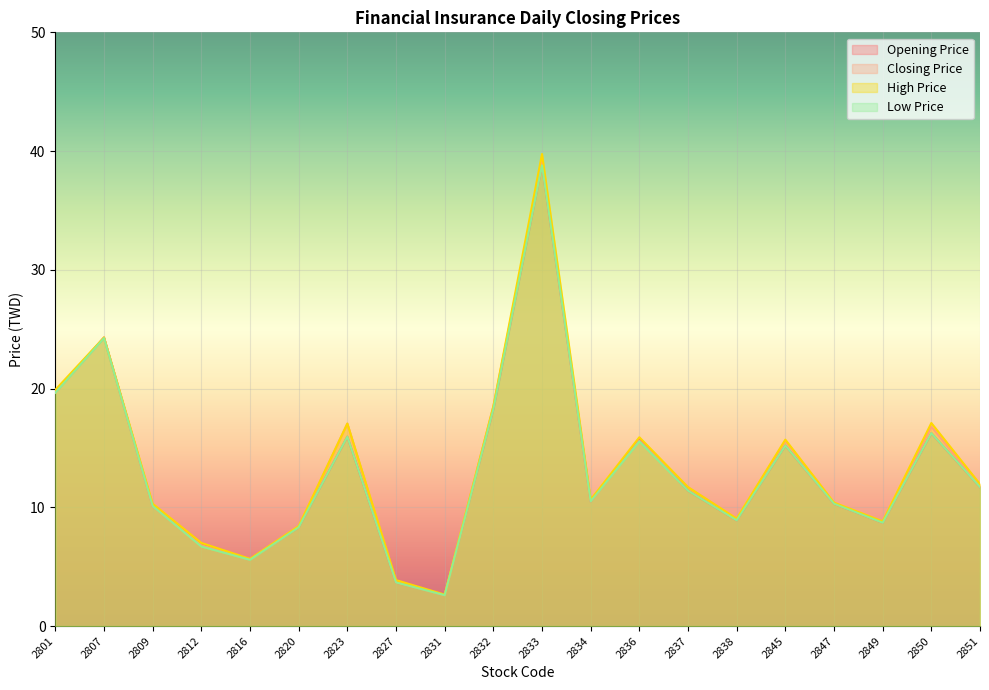

True or false: High Price and Closing Price intersect in this chart.

False